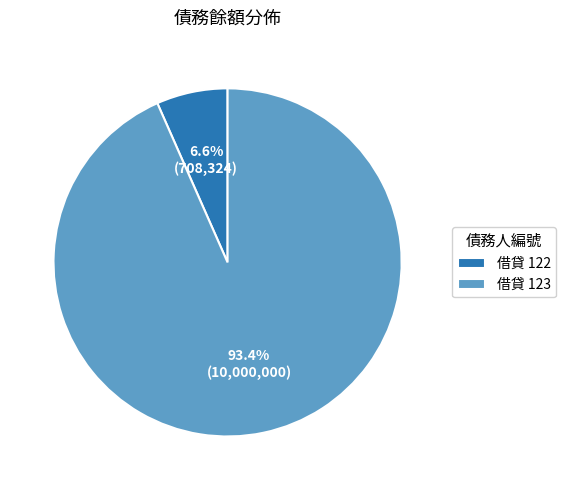

Which slice is the smallest?

借貸 122